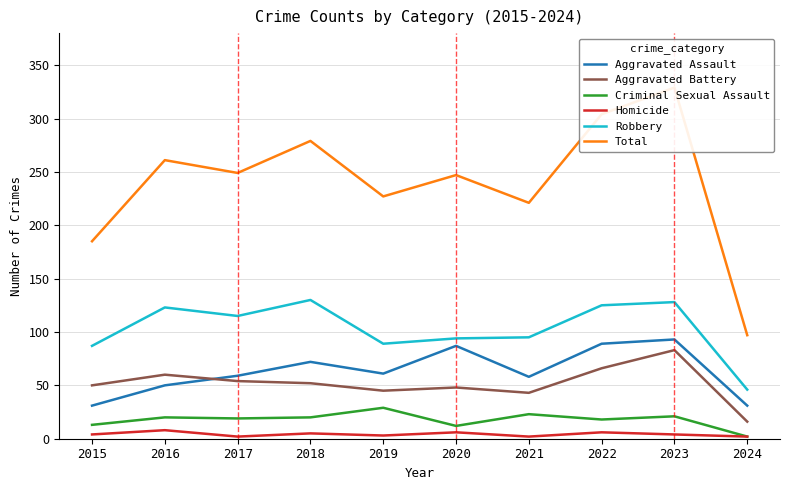

True or false: Homicide and Robbery cross at least once.

False